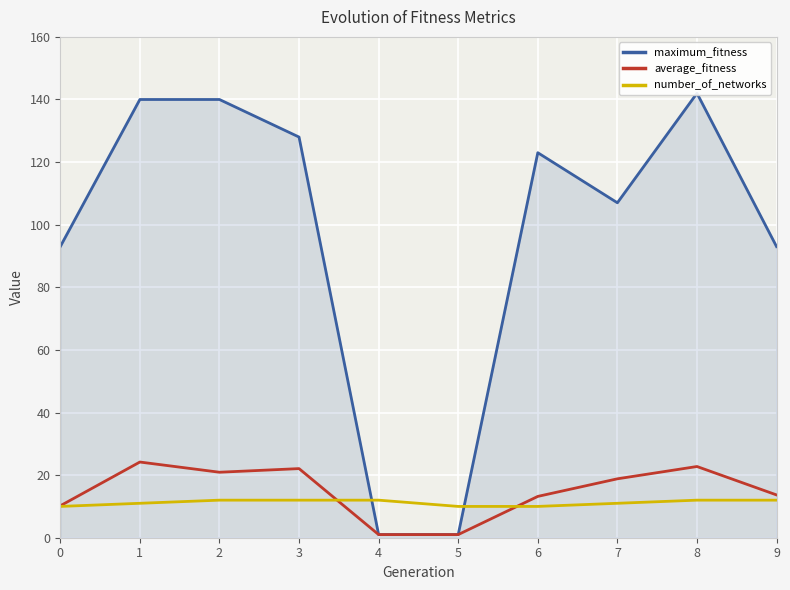

Reading right to left, list all the values displayed in this chart.

maximum_fitness: 9=93.0	8=142.0	7=107.0	6=123.0	5=1.0	4=1.0	3=128.0	2=140.0	1=140.0	0=93.0
average_fitness: 9=13.7	8=22.8	7=18.8	6=13.2	5=1.0	4=1.0	3=22.1	2=20.9	1=24.2	0=10.2
number_of_networks: 9=12.0	8=12.0	7=11.0	6=10.0	5=10.0	4=12.0	3=12.0	2=12.0	1=11.0	0=10.0